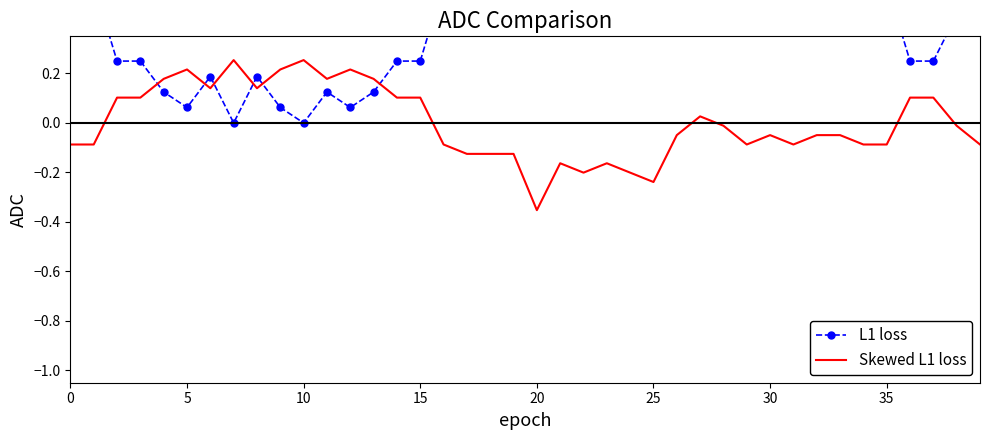

What is the label of the 9th point from the right?

31